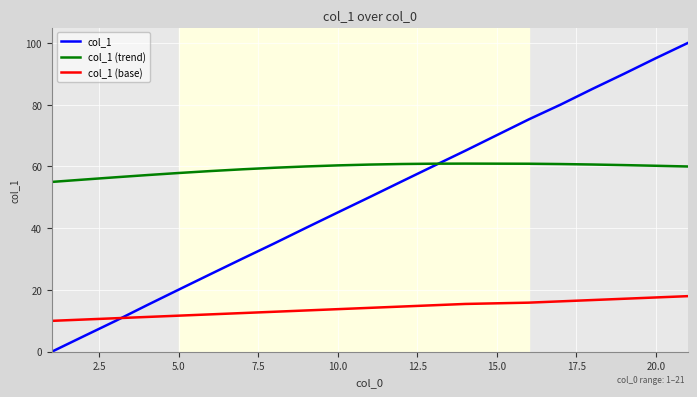

Rank the series by their average value, from highest to lowest.

col_1 (trend), col_1, col_1 (base)